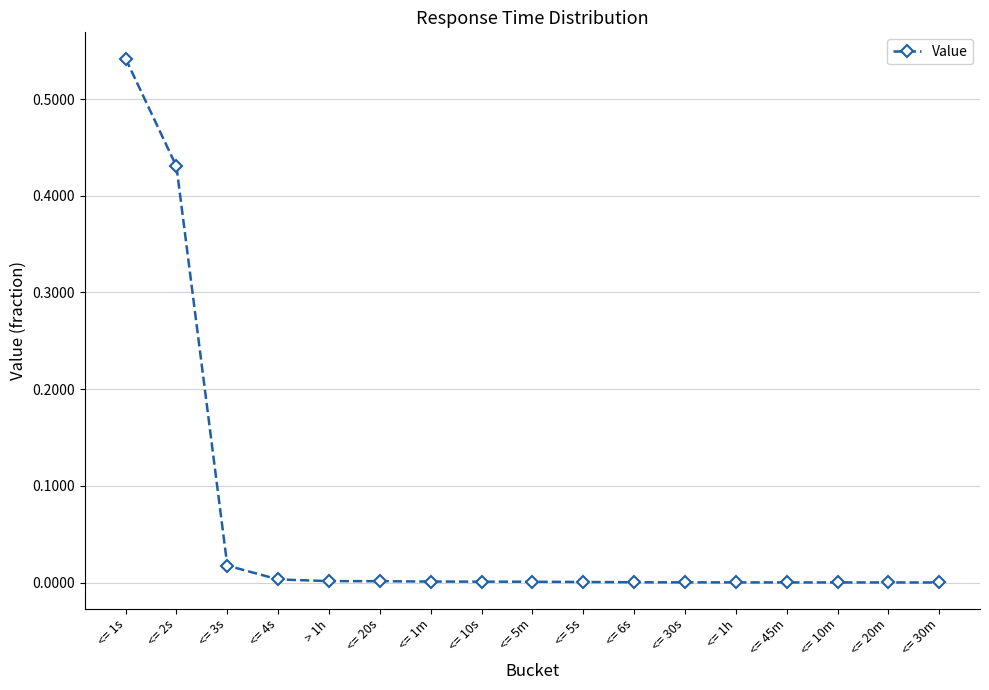

The chart shows a value of 0.0 at <= 5m. True or false?

True